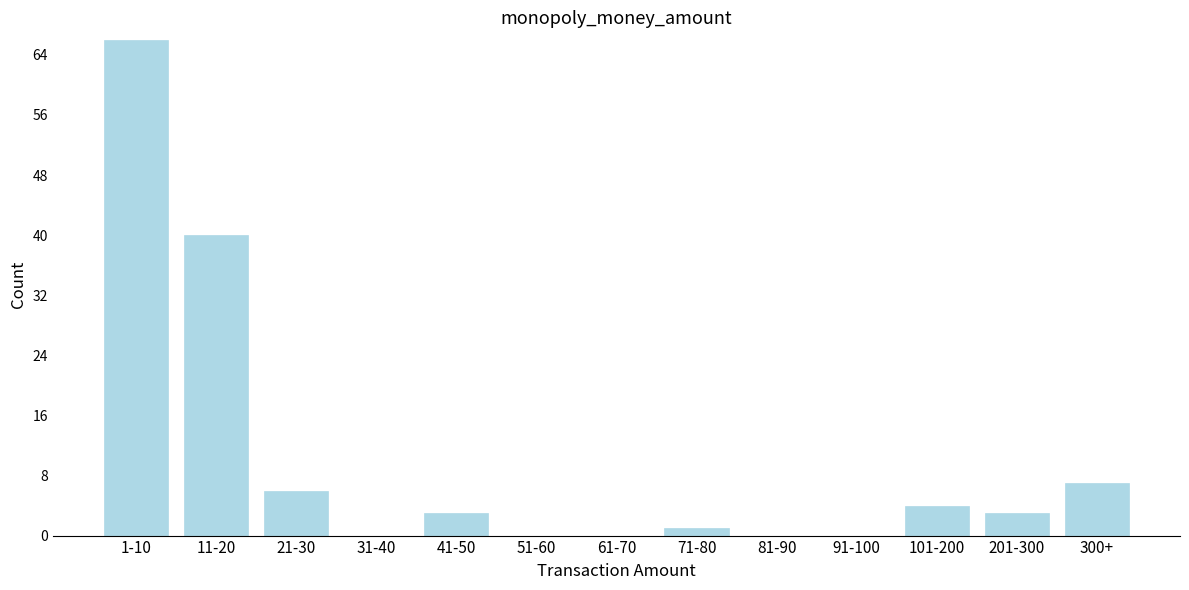

Reading left to right, extract all data points from this chart.

1-10=66	11-20=40	21-30=6	31-40=0	41-50=3	51-60=0	61-70=0	71-80=1	81-90=0	91-100=0	101-200=4	201-300=3	300+=7